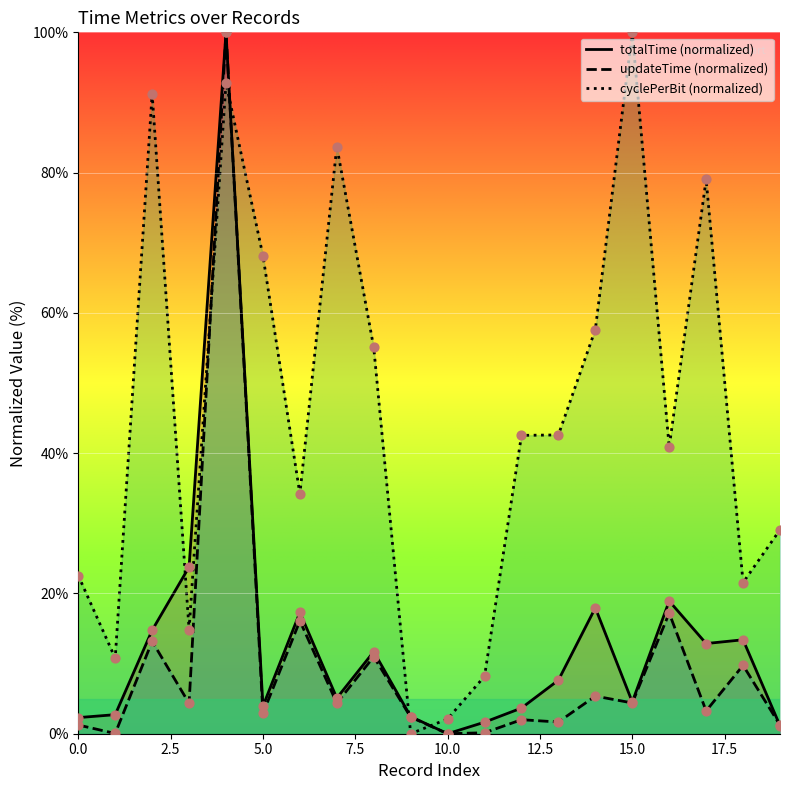

What is the total value across all series at 12?

48.2